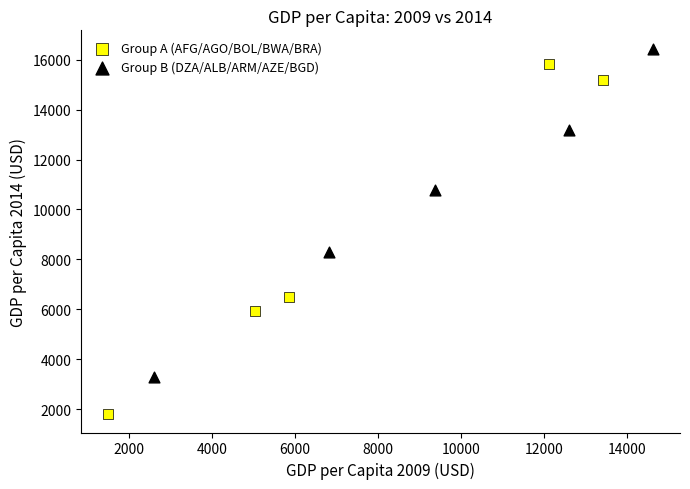

Which series has the widest spread of Y values?

Group A (AFG/AGO/BOL/BWA/BRA)